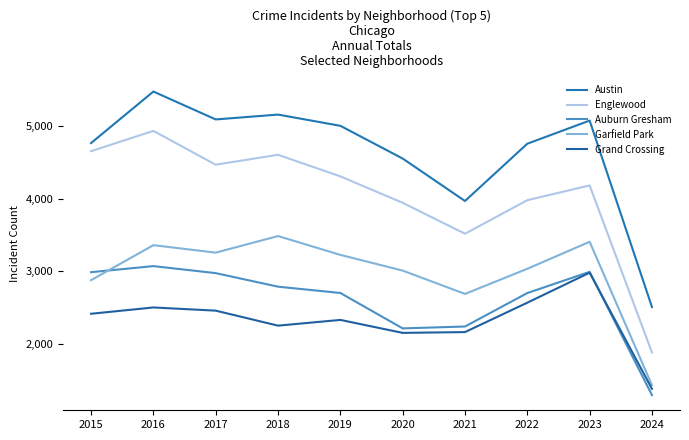

True or false: Garfield Park and Austin cross at least once.

False